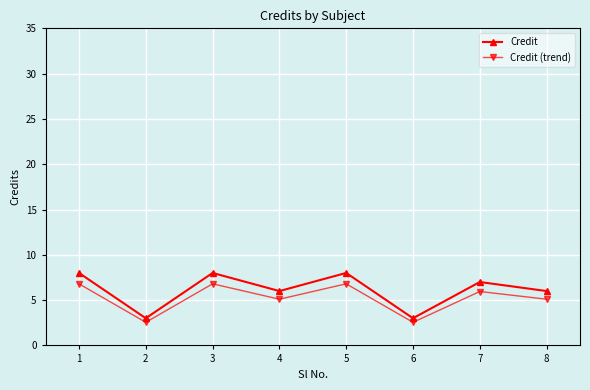

The Credit (trend) series shows 8.7 at 7. True or false?

False